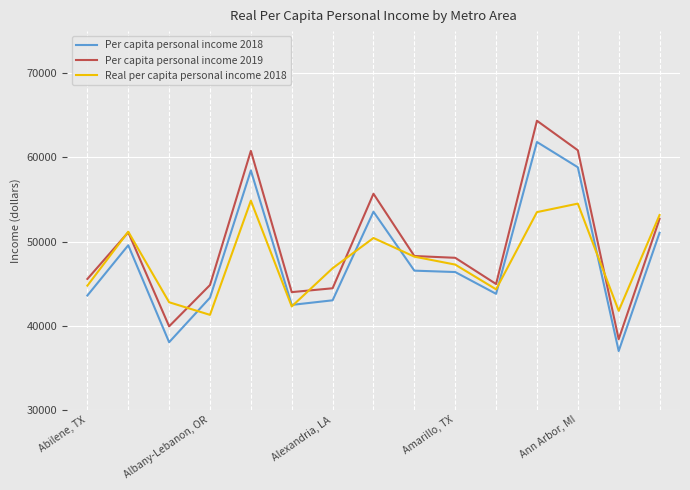

Which series has the largest range (max minus min)?

Per capita personal income 2019